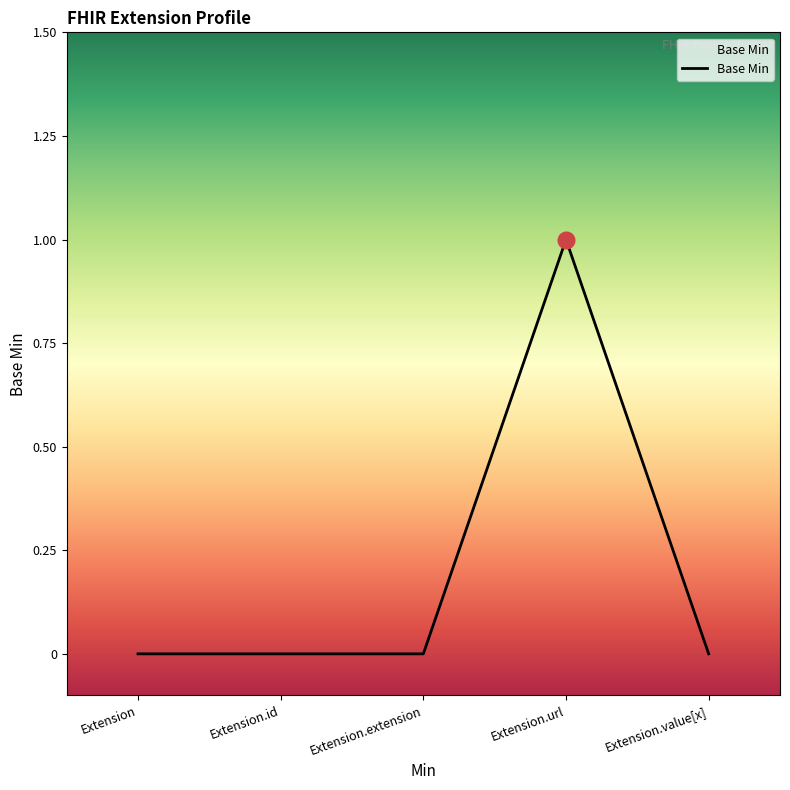

What position from the left is Extension?

1